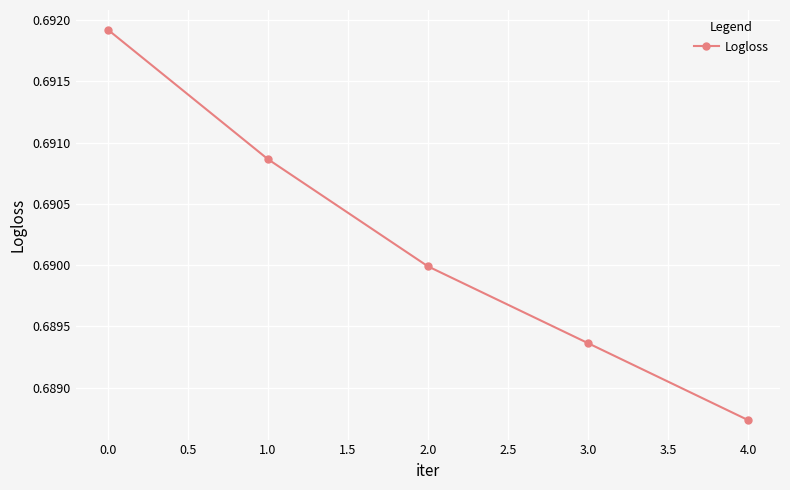

How many values are between 0 and 1?

5